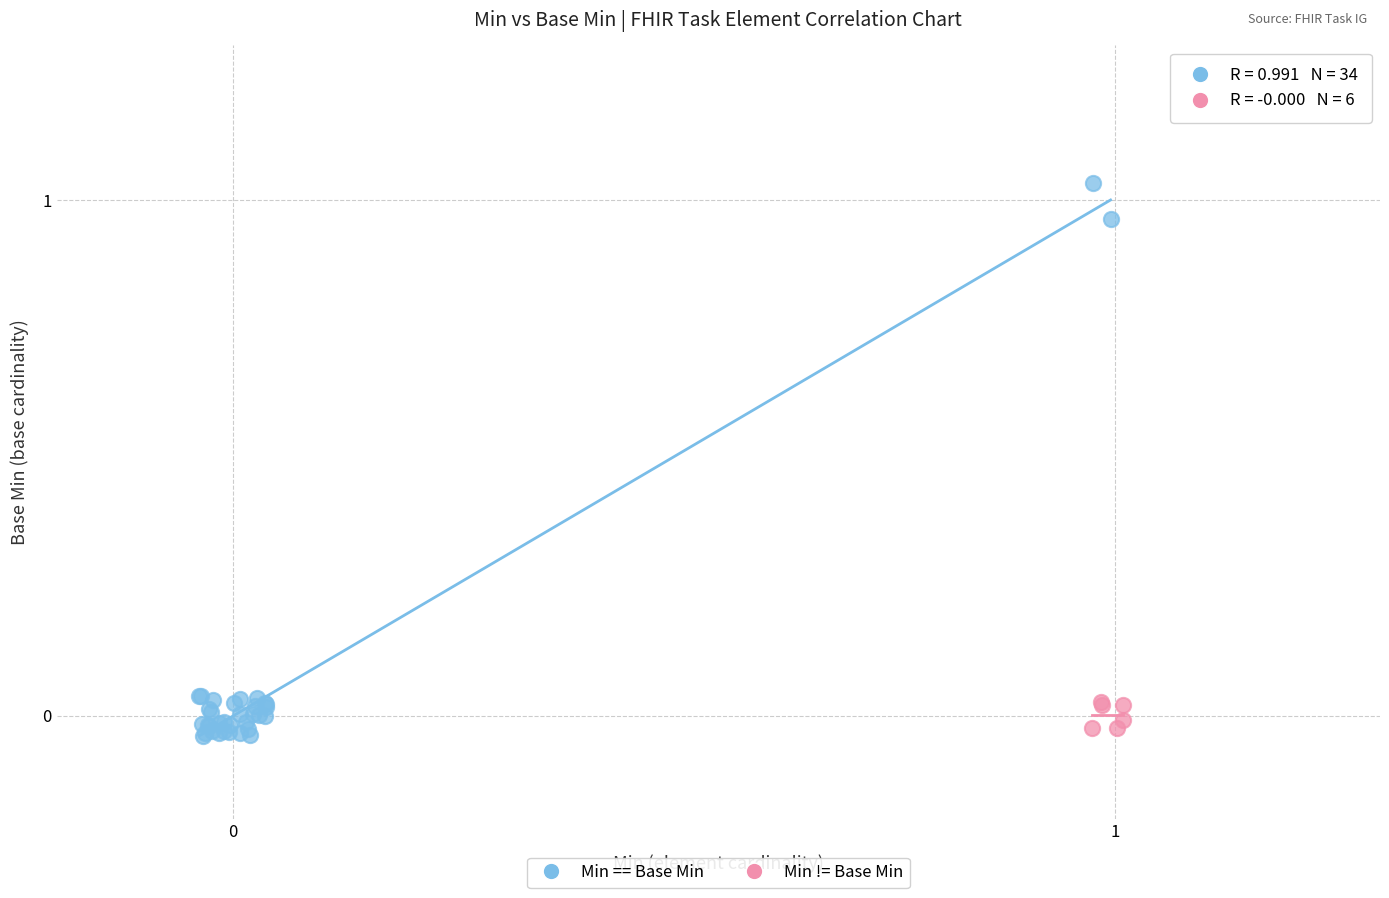

Which series has the largest Y range (max minus min)?

Min == Base Min